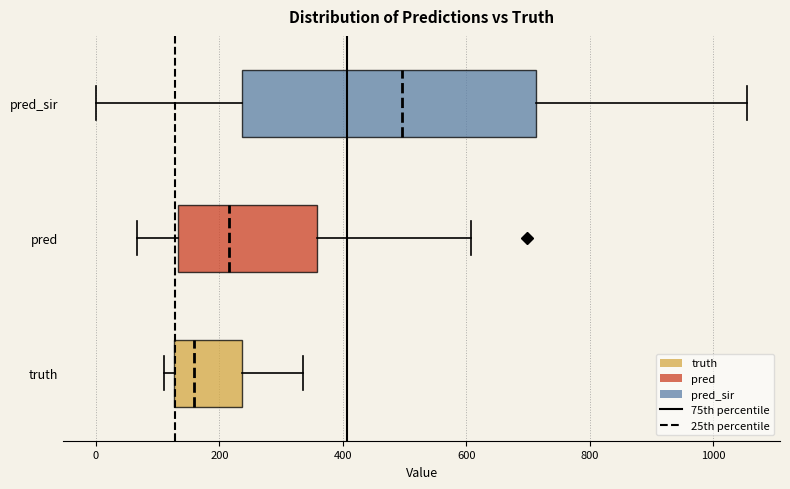

Comparing the boxes themselves (not the whiskers), which one is the widest?

pred_sir